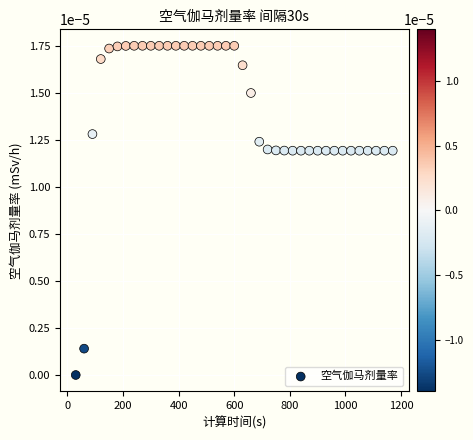

What is the range of X values (max minus min)?

1140.0